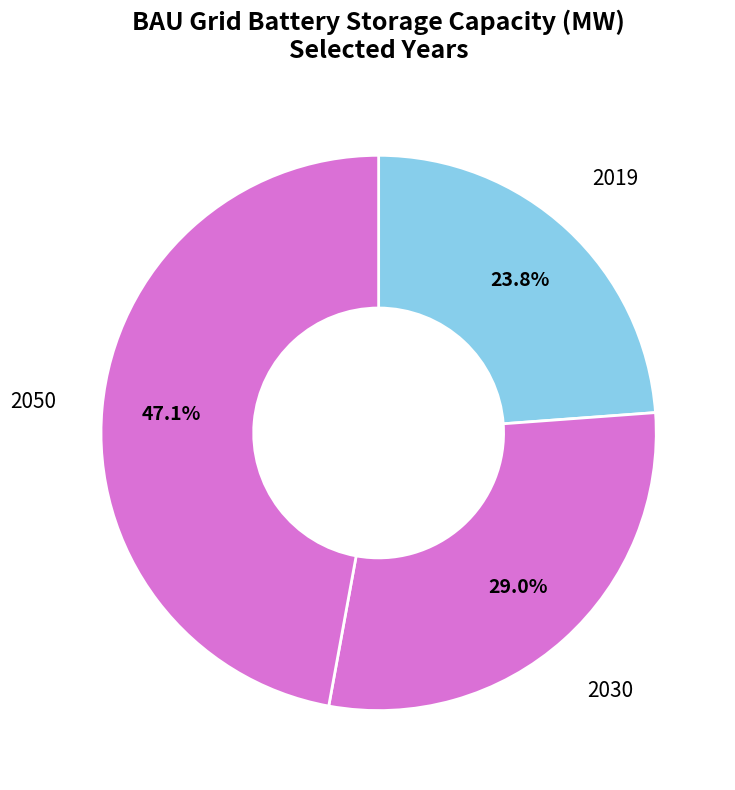

Count the number of slices in the pie.

3